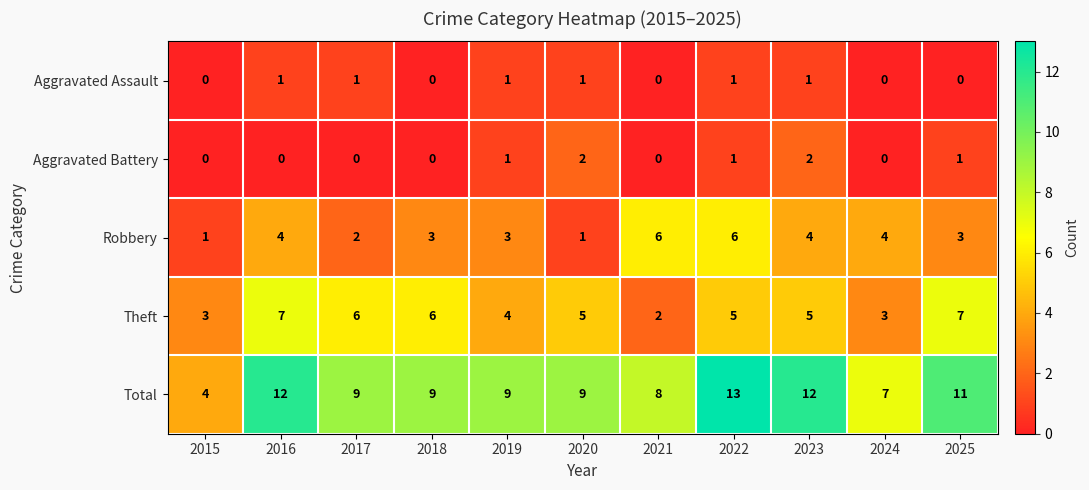

What is the difference between the second highest and minimum values in the Total series?

8